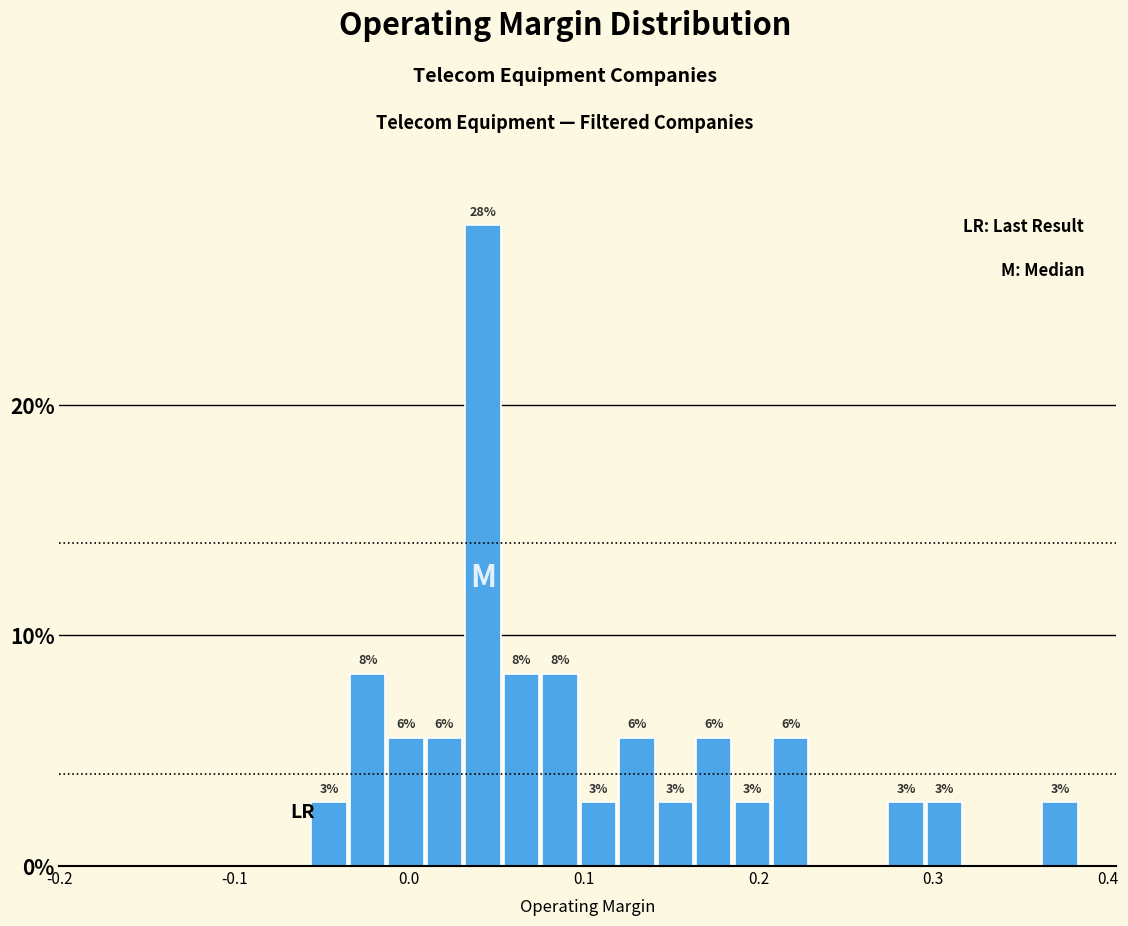

Read against the x-axis, roughly where is the centre of the tallest bar?

0.04